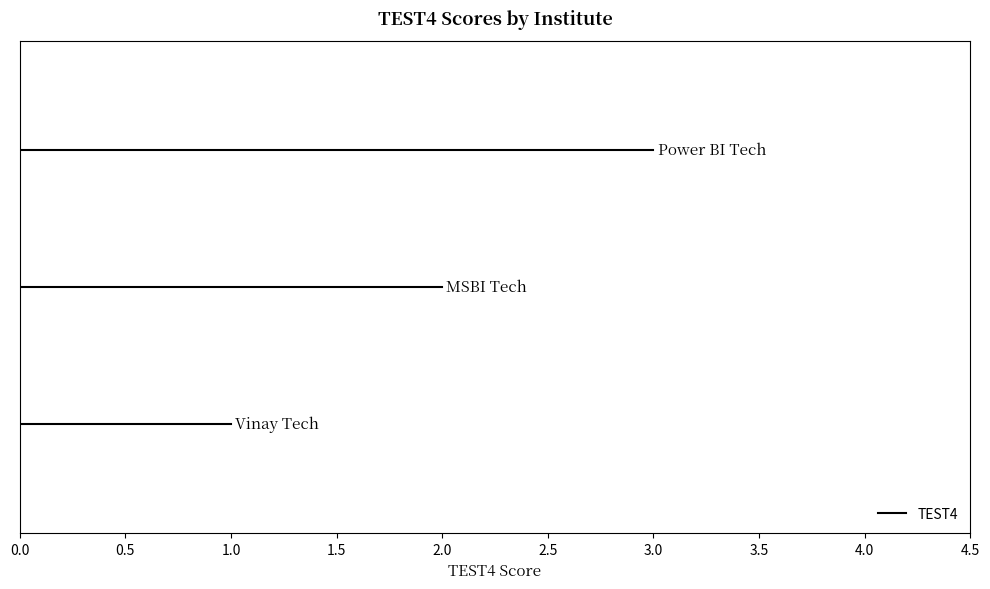

How many data points does each series have?

3